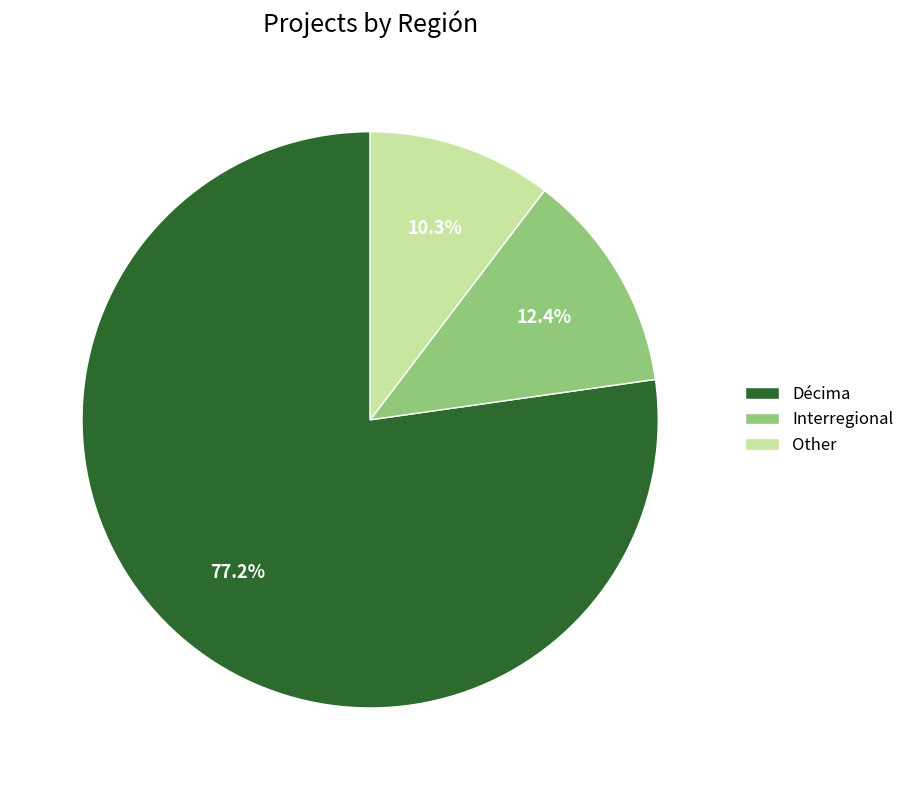

How many slices are in this pie chart?

3